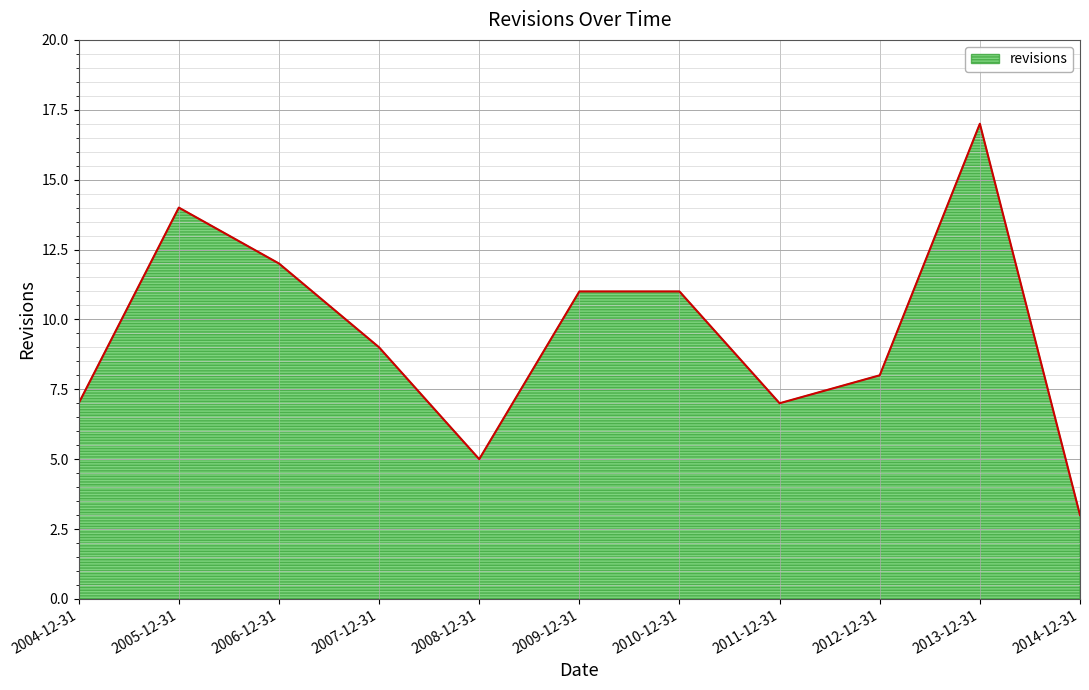

What position from the left is 2009-12-31?

6